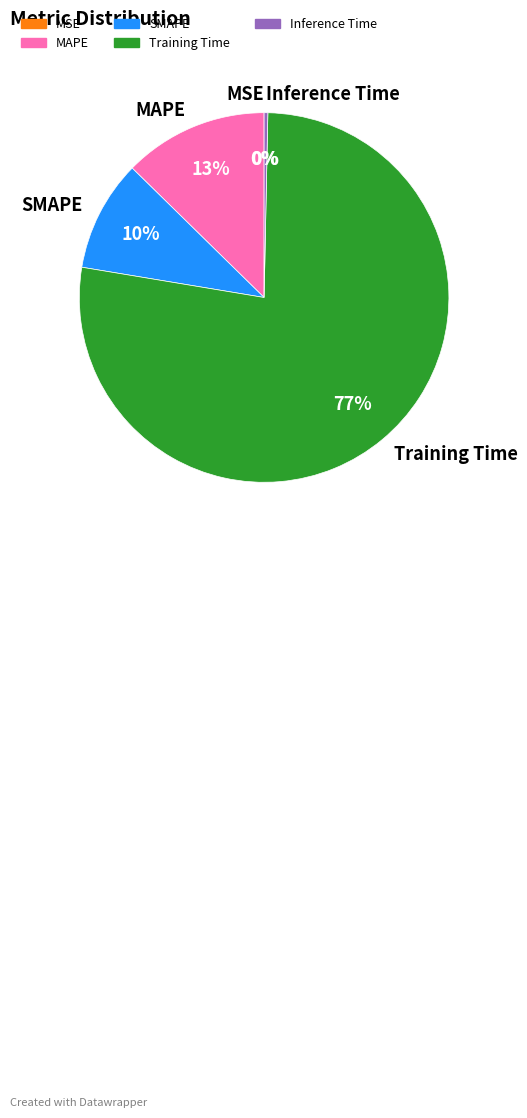

Between MAPE and SMAPE, which is larger?

MAPE